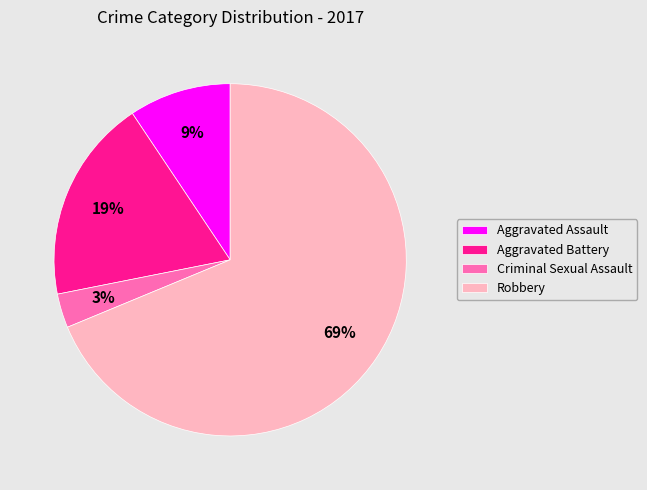

Does Aggravated Battery account for over 50% of the chart?

No